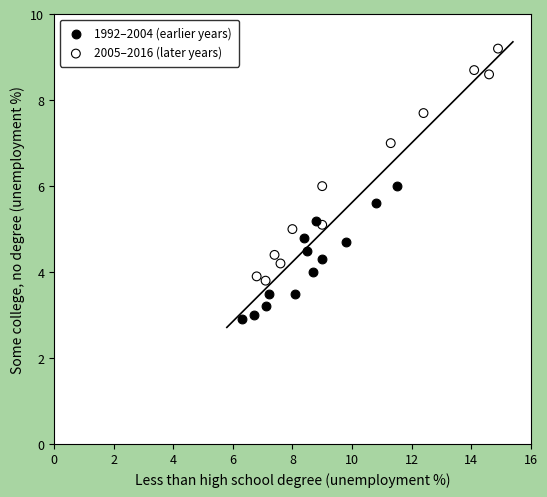

Which series reaches the maximum Y coordinate?

2005–2016 (later years)